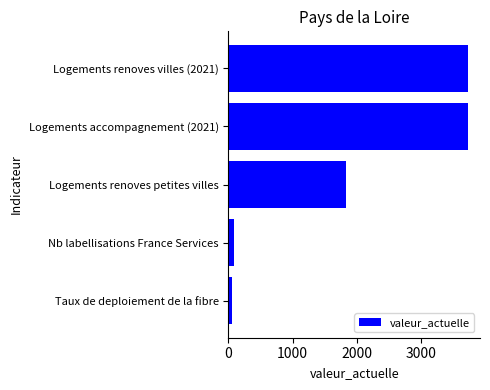

Is it true that the value at Logements renoves petites villes is 404?

False